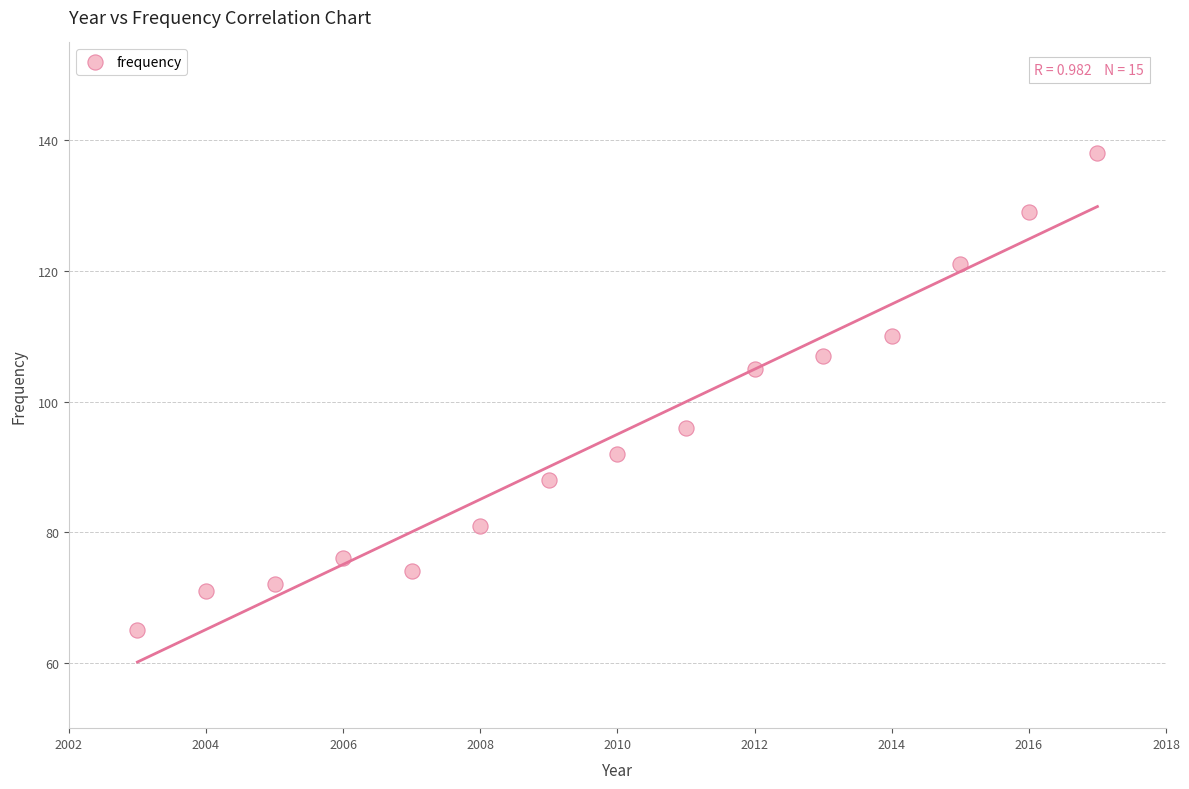

What is the range of Y values (max minus min)?

73